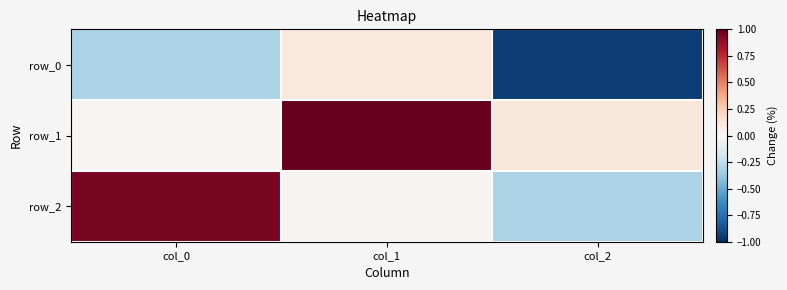

Reading right to left, extract all data points from this chart.

row_0: -0.9	0.1	-0.3
row_1: 0.1	1.0	0.0
row_2: -0.3	0.0	0.9